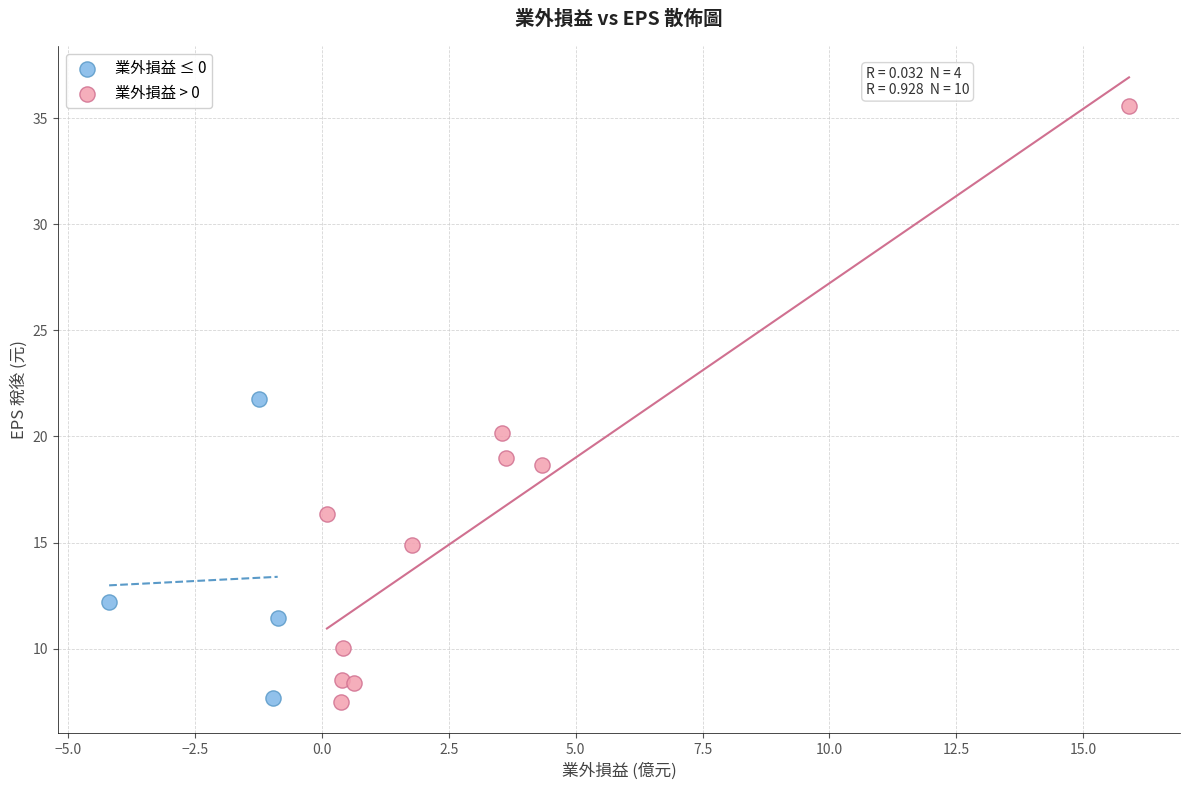

Which series contains the highest Y value?

業外損益 > 0